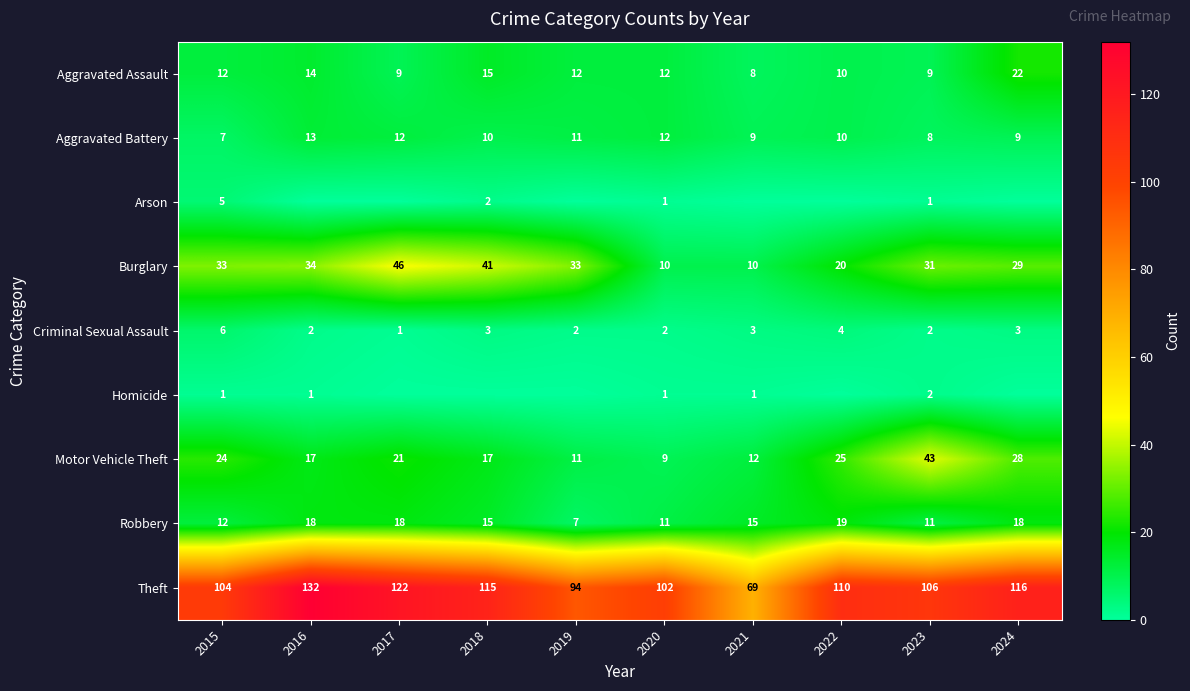

What is the greatest value displayed?

132